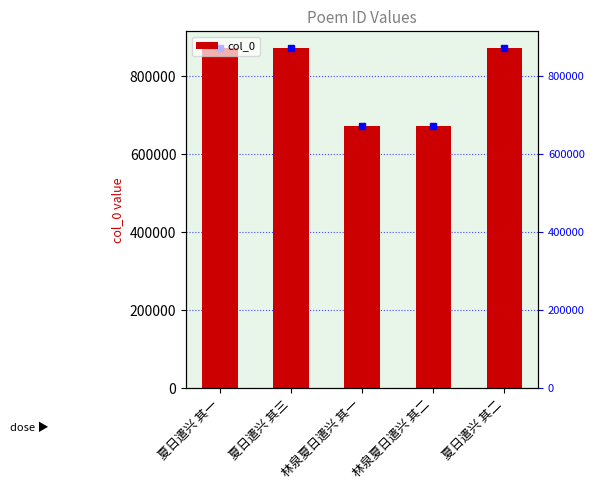

Reading left to right, extract all data points from this chart.

870873	870871	672273	672274	870872